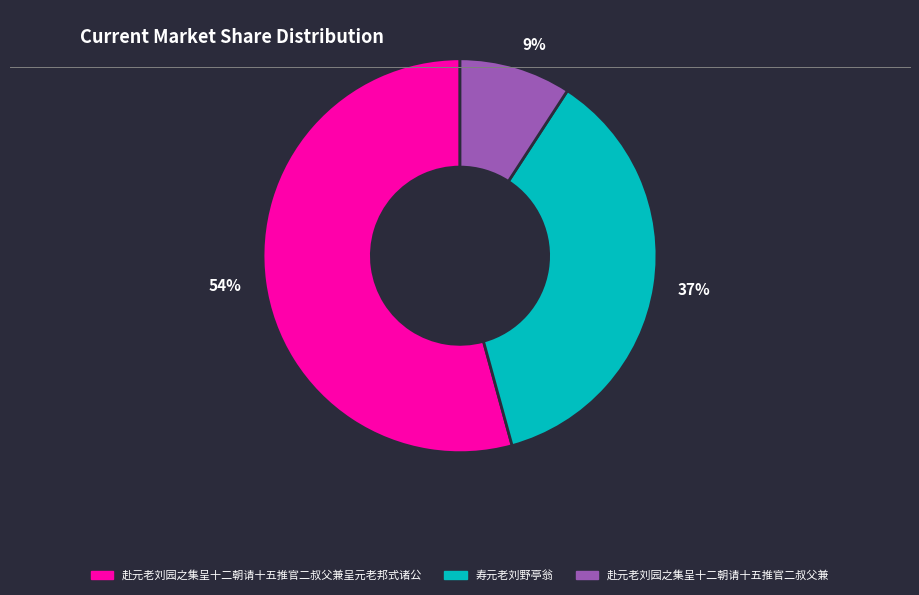

Is the sum of 赴元老刘园之集呈十二朝请十五推官二叔父兼 and 寿元老刘野亭翁 greater than half?

No